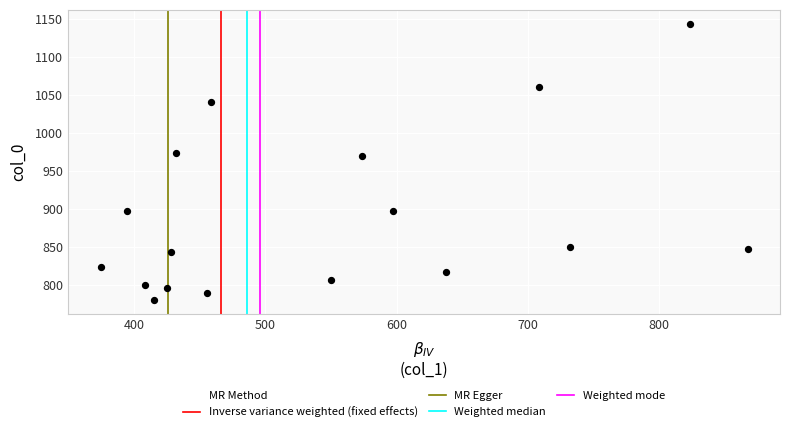

What is the range of Y values (max minus min)?

363.3